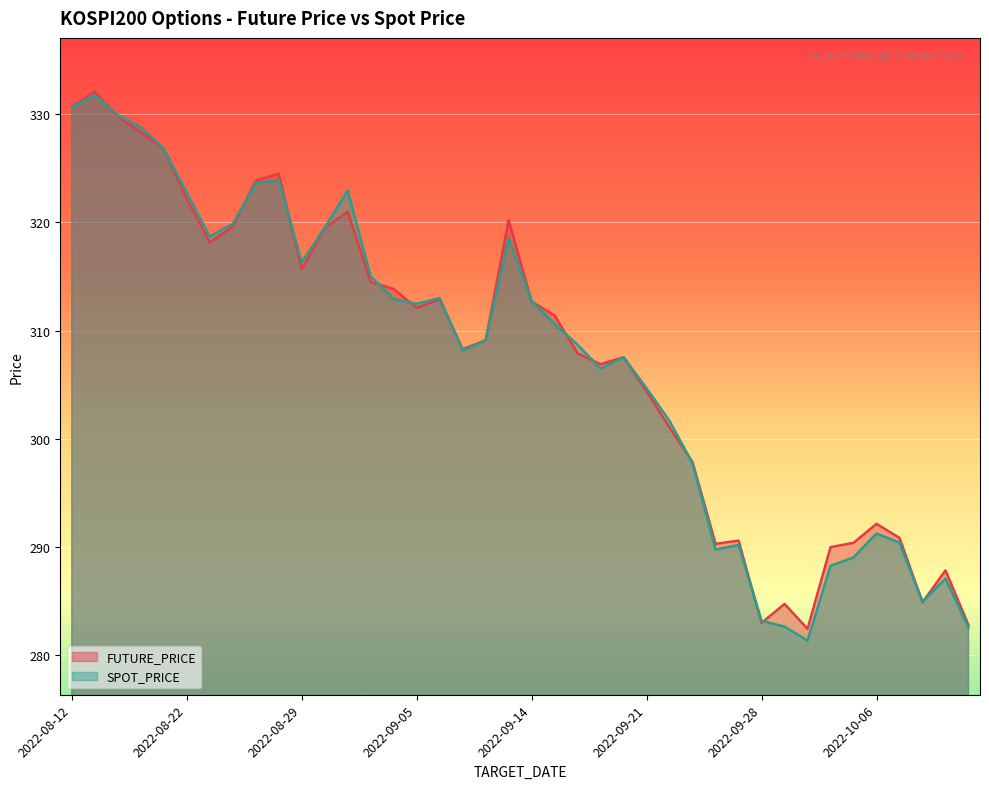

Which series changed the most between 2022-08-22 and 2022-09-15?

SPOT_PRICE